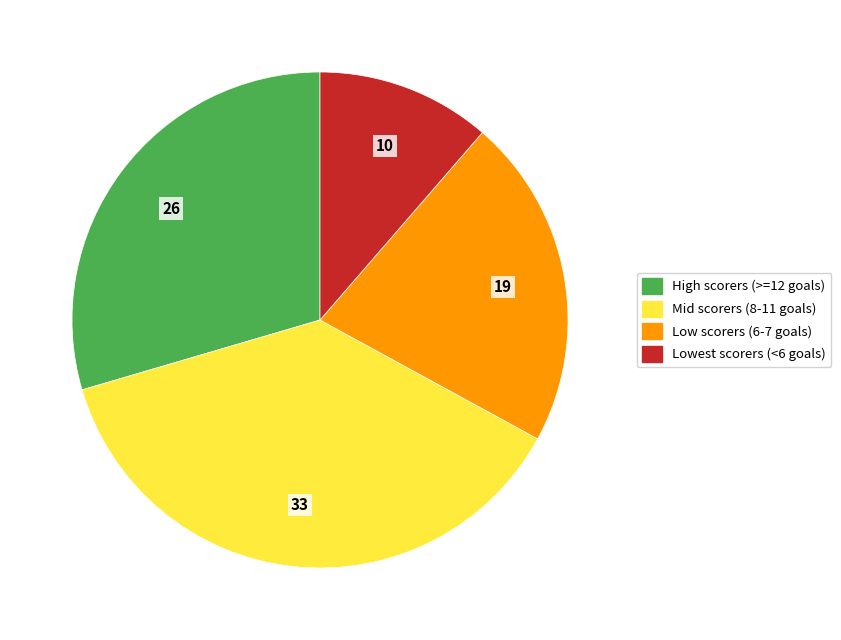

Does any single category account for the majority?

No